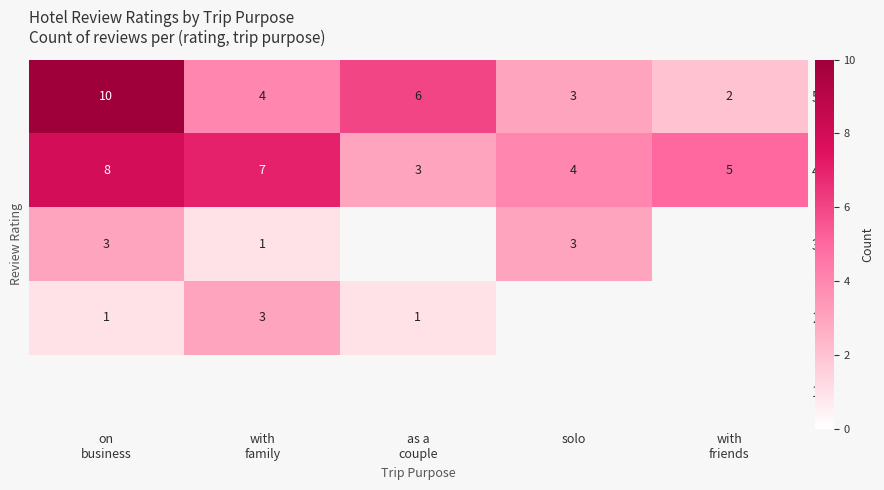

What is the sum of all 5 values?

25